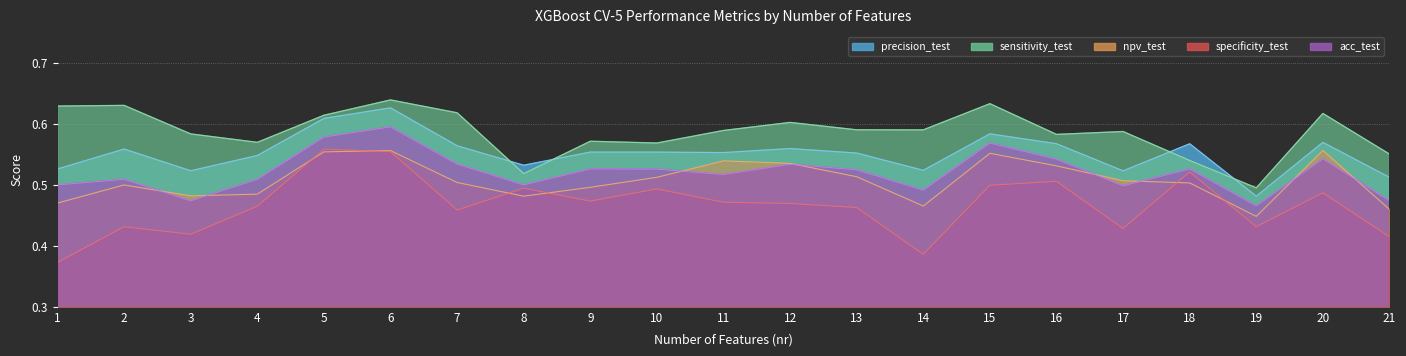

What is the value of the sensitivity_test point at the 4th from the left?

0.6